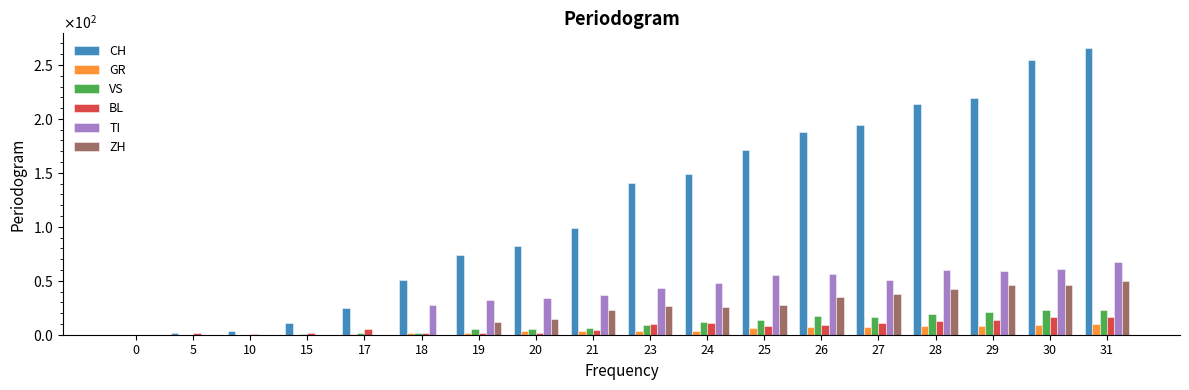

Reading left to right, what are all the values shown in this chart?

CH: 0=0	5=2	10=3	15=11	17=25	18=51	19=74	20=82	21=99	23=141	24=149	25=171	26=188	27=194	28=214	29=219	30=255	31=266
GR: 0=0	5=0	10=0	15=0	17=1	18=2	19=2	20=3	21=3	23=3	24=3	25=6	26=7	27=7	28=8	29=8	30=9	31=10
VS: 0=0	5=0	10=0	15=1	17=2	18=2	19=5	20=5	21=6	23=9	24=12	25=14	26=17	27=16	28=19	29=21	30=23	31=23
BL: 0=0	5=2	10=1	15=2	17=5	18=2	19=2	20=2	21=4	23=10	24=11	25=8	26=9	27=11	28=13	29=14	30=16	31=16
TI: 0=0	5=0	10=0	15=0	17=0	18=28	19=32	20=34	21=37	23=43	24=48	25=55	26=56	27=51	28=60	29=59	30=61	31=67
ZH: 0=0	5=0	10=0	15=0	17=0	18=0	19=12	20=15	21=23	23=27	24=26	25=28	26=35	27=38	28=42	29=46	30=46	31=50